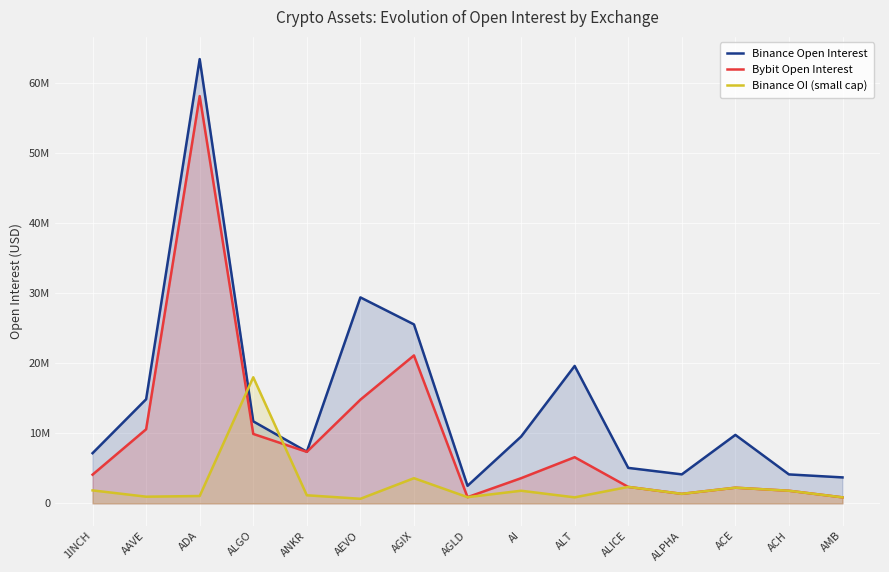

Which series changed the most between ANKR and AGIX?

Binance Open Interest